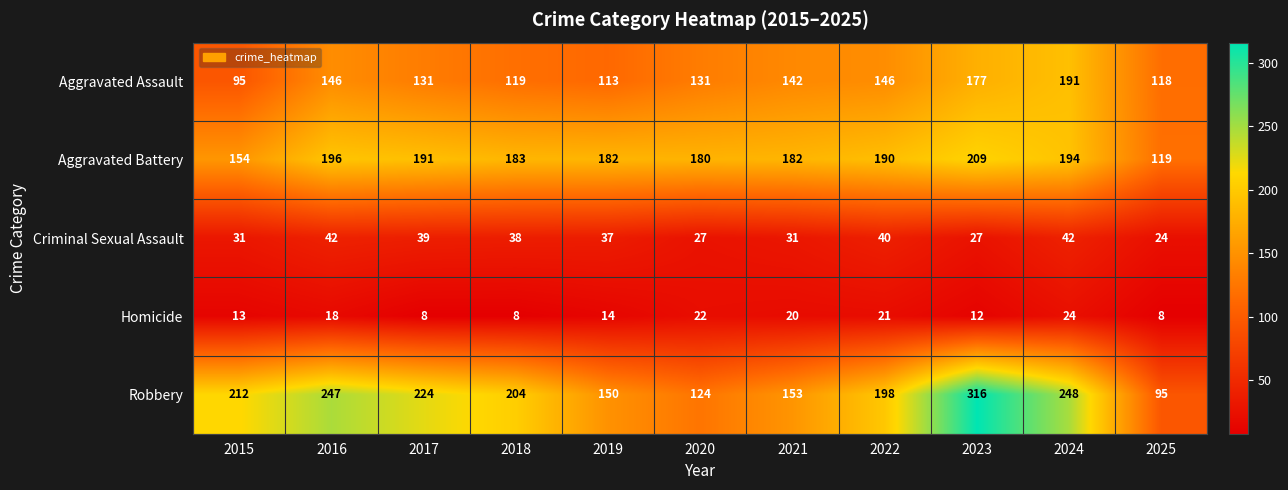

What is the difference between the Criminal Sexual Assault values at 2018 and 2025?

14